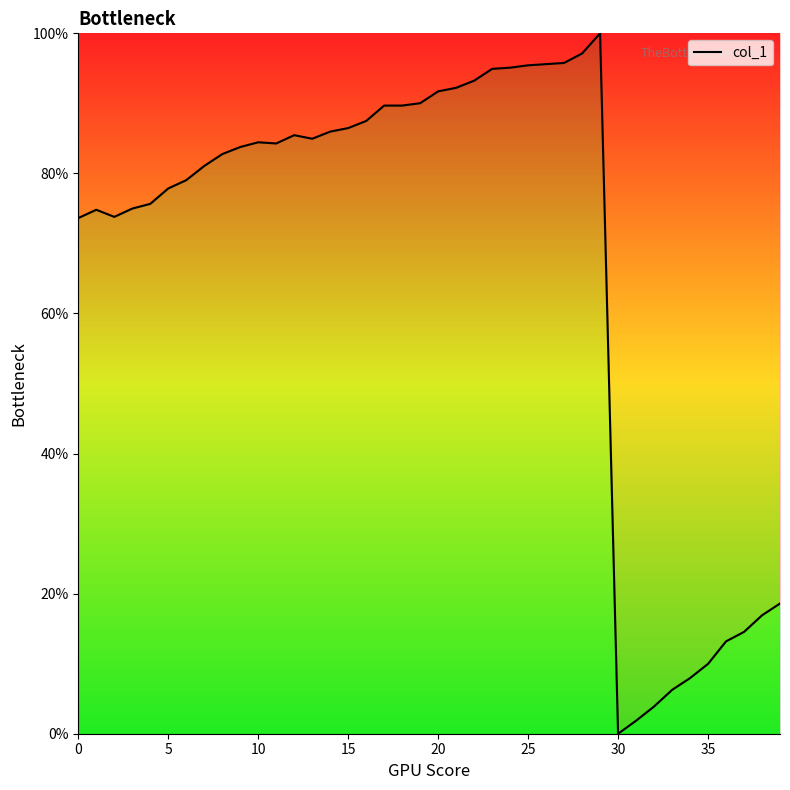

What is the maximum value shown in the chart?

100.0